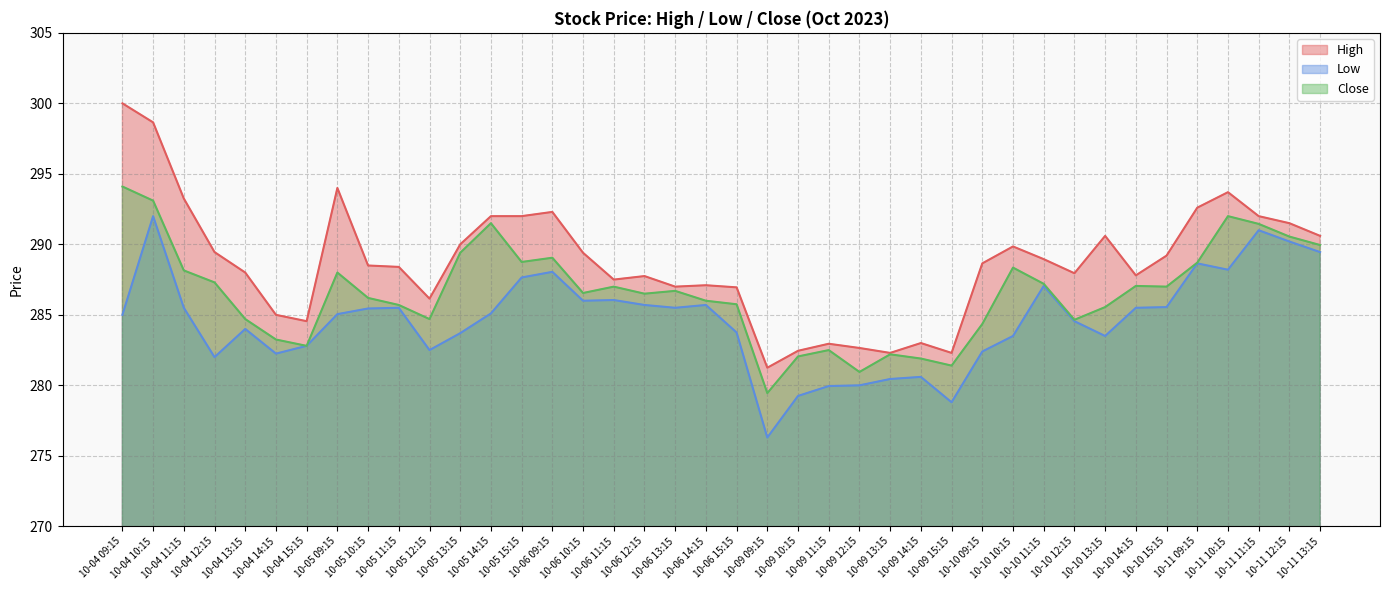

At which label is High closest to 290?

10-05 13:15